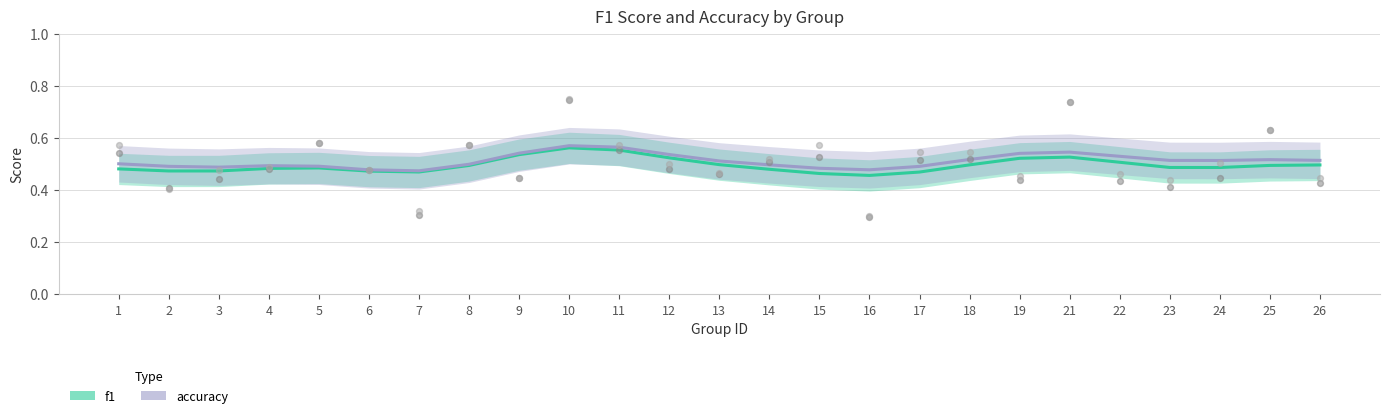

What are all the series names shown in the legend?

f1, accuracy